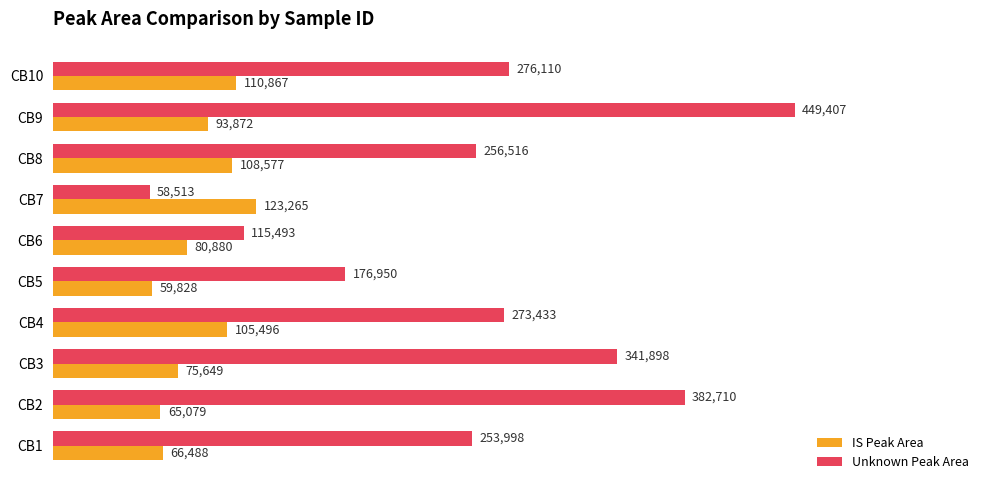

At which category is the sum across all series the highest?

CB9